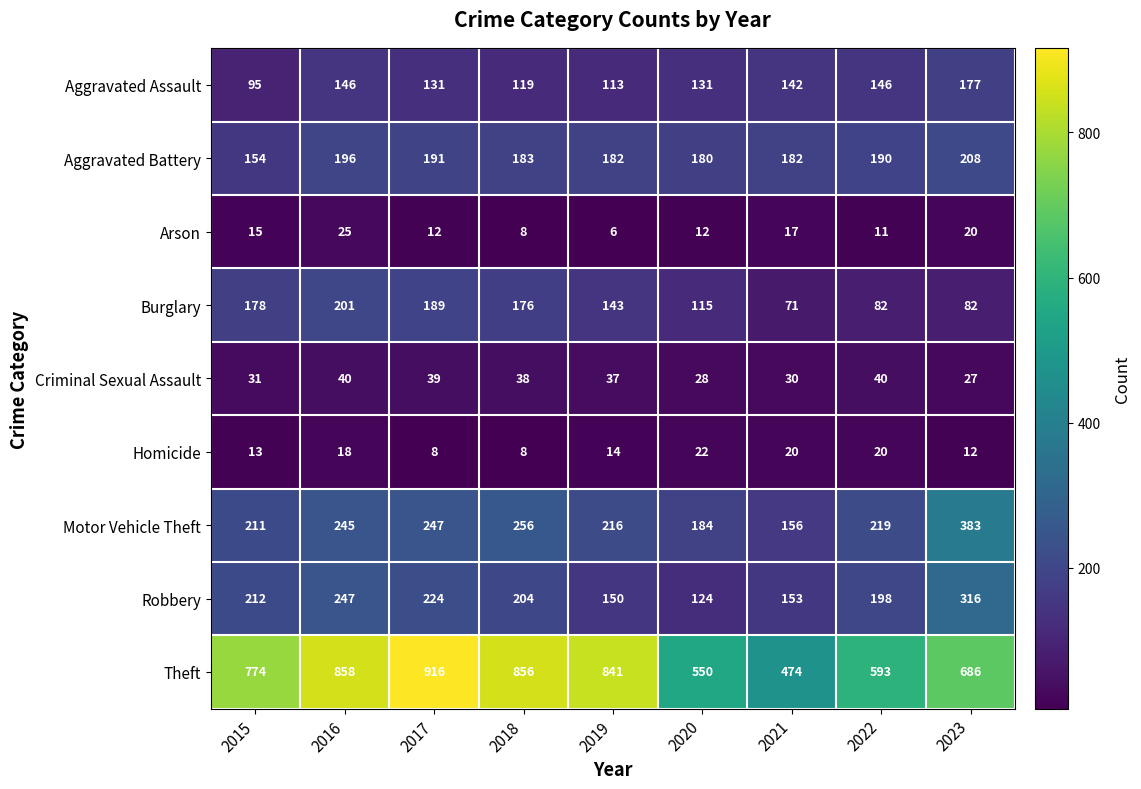

Rank the series by their maximum value, from lowest to highest.

Homicide, Arson, Criminal Sexual Assault, Aggravated Assault, Burglary, Aggravated Battery, Robbery, Motor Vehicle Theft, Theft